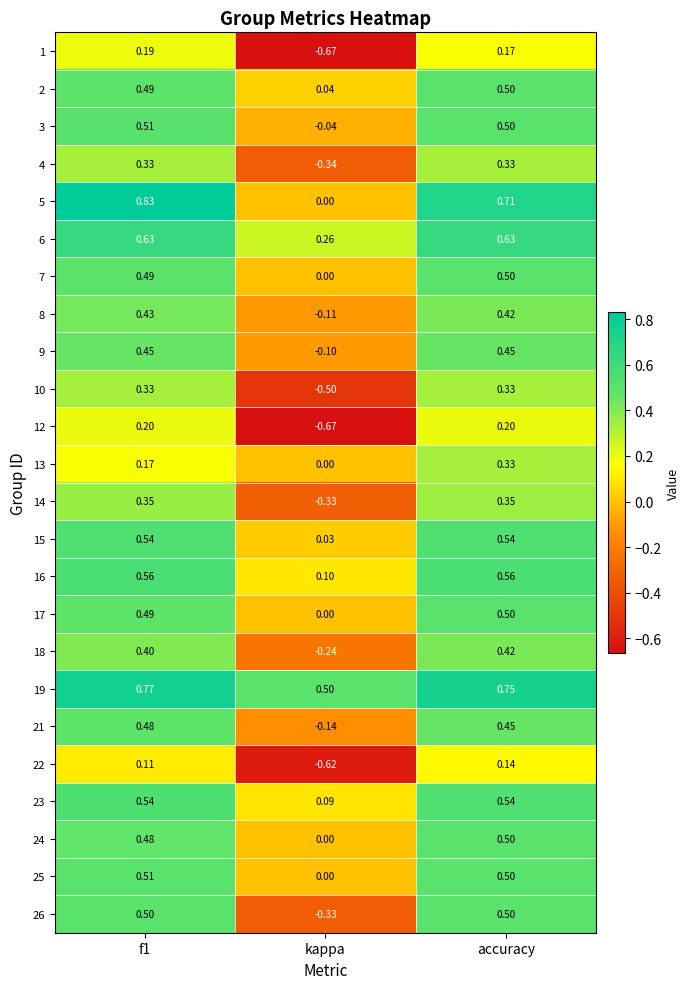

Where is 9 nearest to the value 0?

kappa